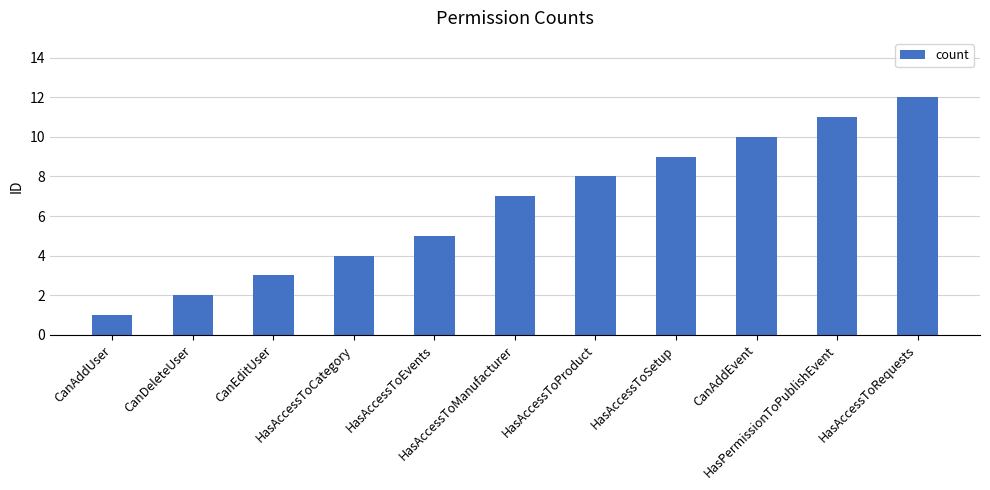

Between HasAccessToSetup and HasAccessToCategory, which is larger?

HasAccessToSetup